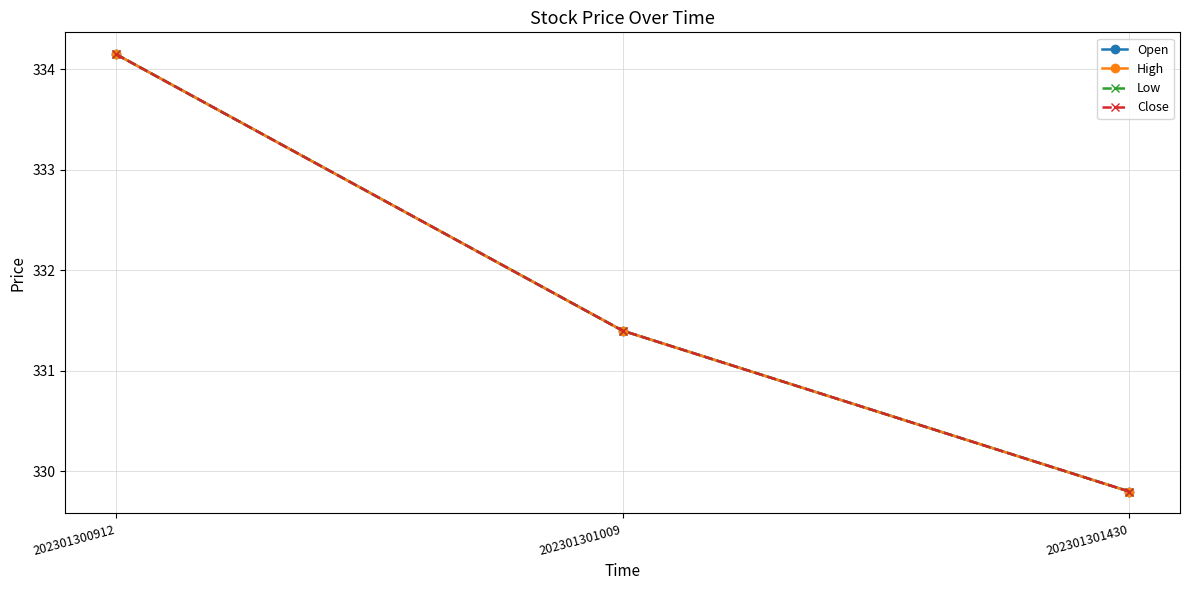

Does the chart have visible grid lines?

Yes